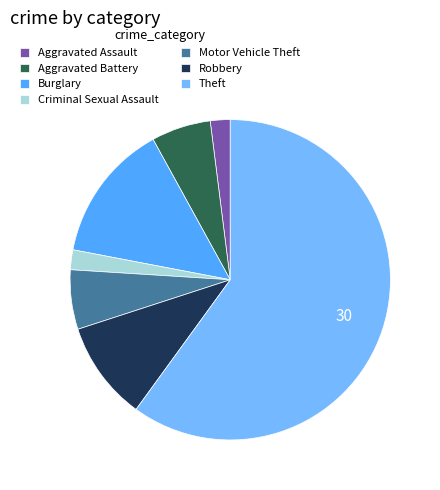

Which category has the biggest portion of the pie?

Theft